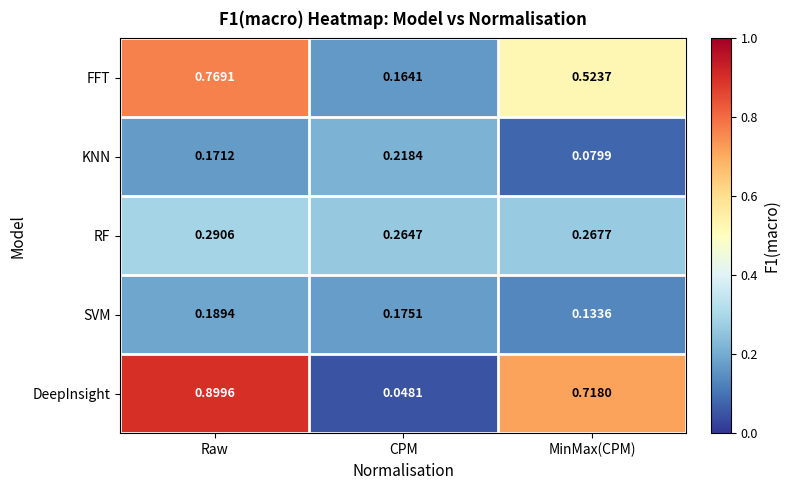

Which label corresponds to the largest value in the chart?

Raw